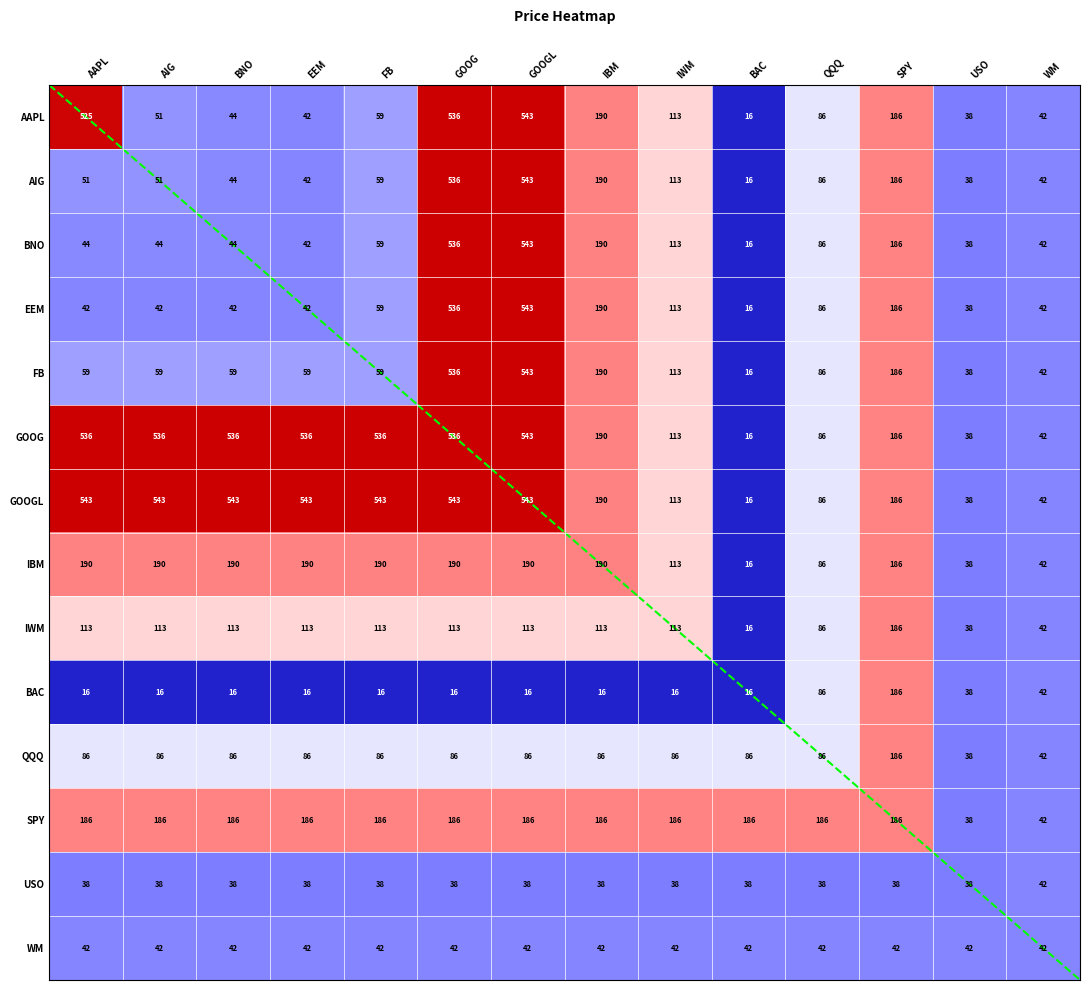

How many distinct data groups are displayed?

14